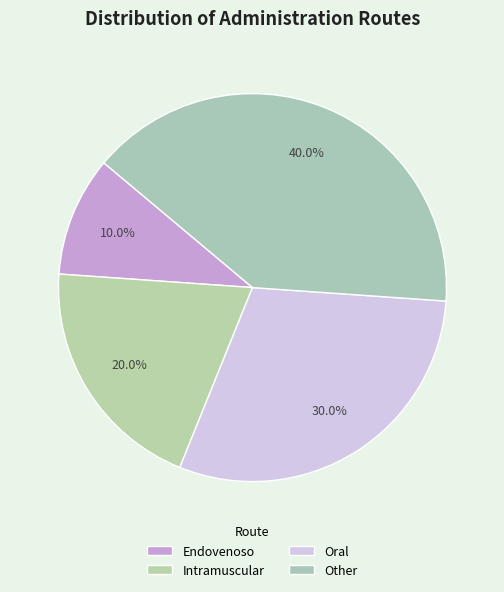

Count the number of slices in the pie.

4